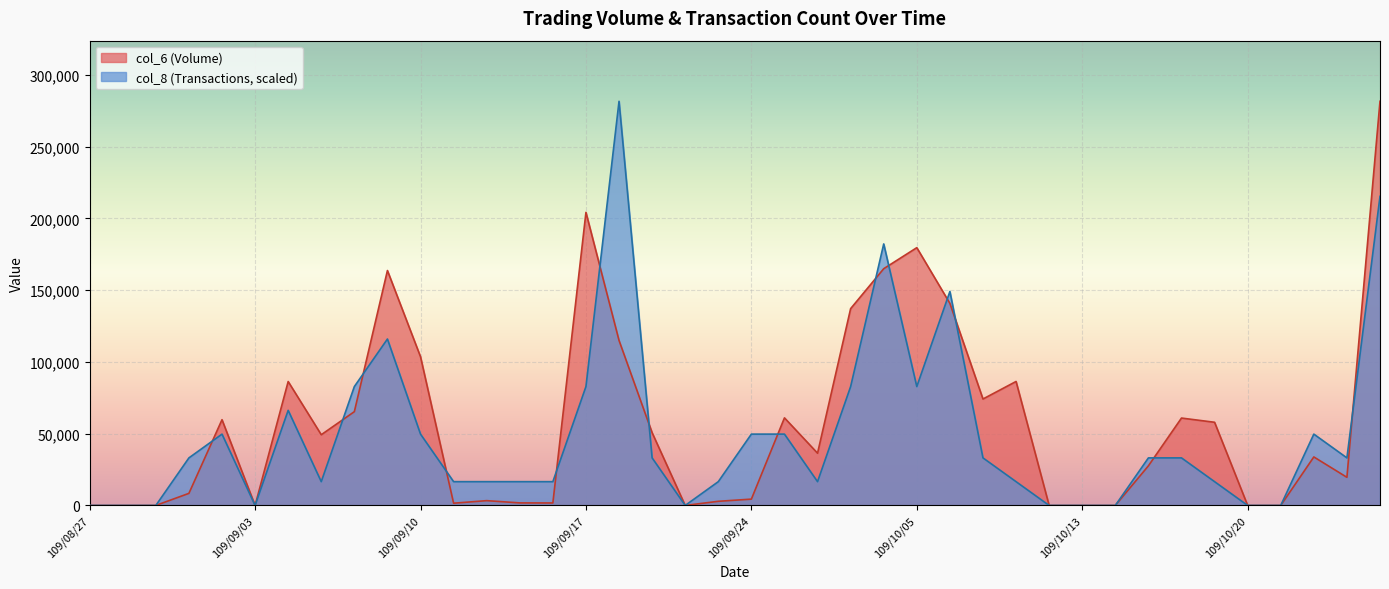

What value does the col_6 series have at 109/10/06?

140800.0